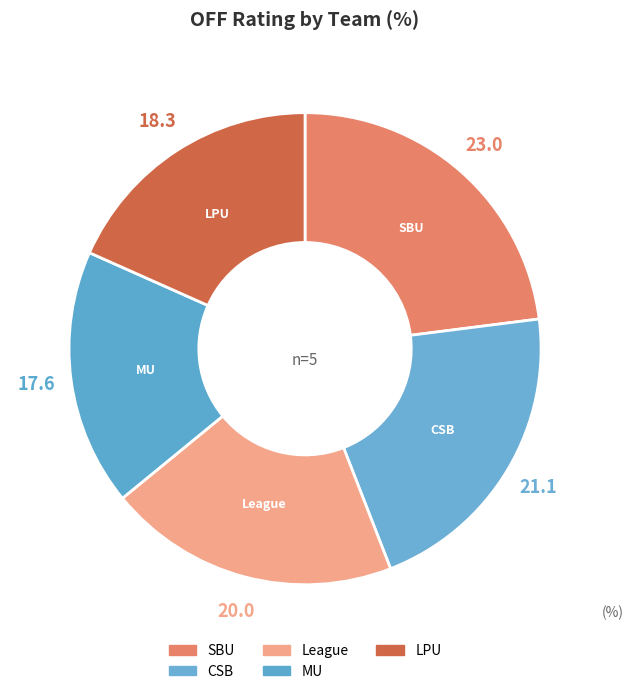

Is MU the majority of the pie?

No